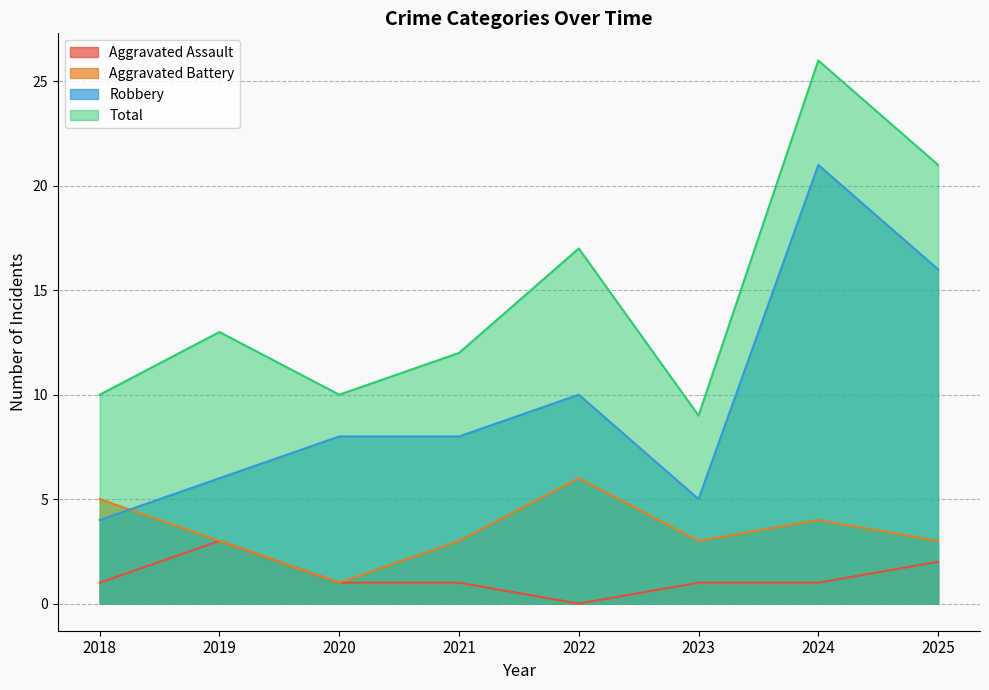

What is the value of the Total point at the 4th from the left?

12